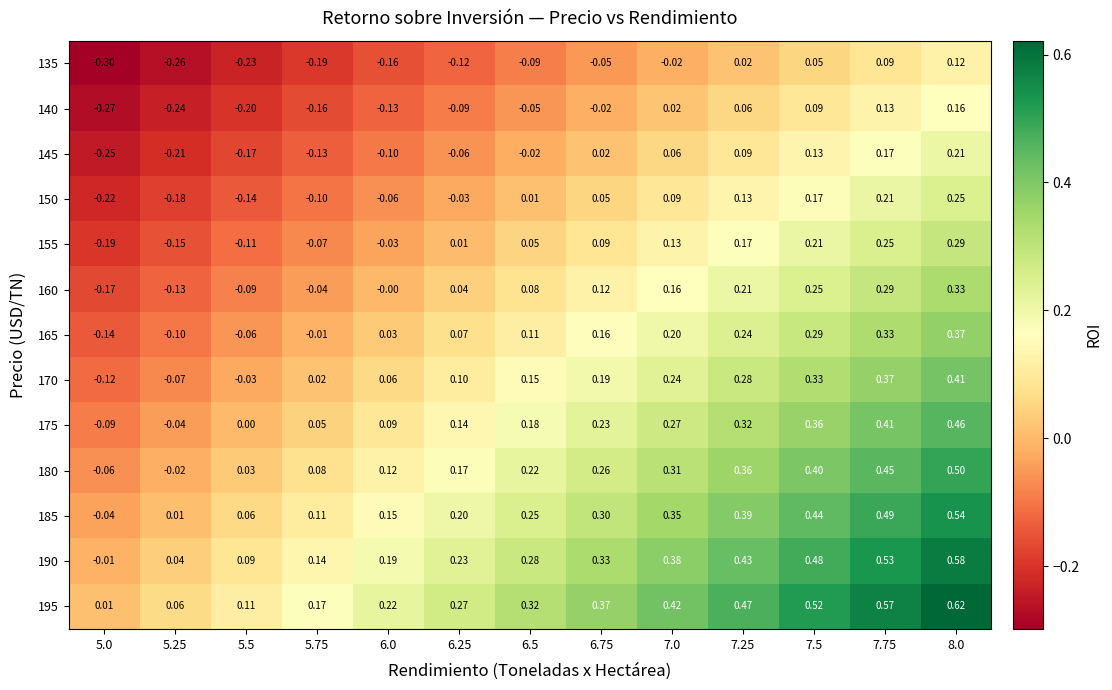

How many values in the 140 series exceed 0?

5